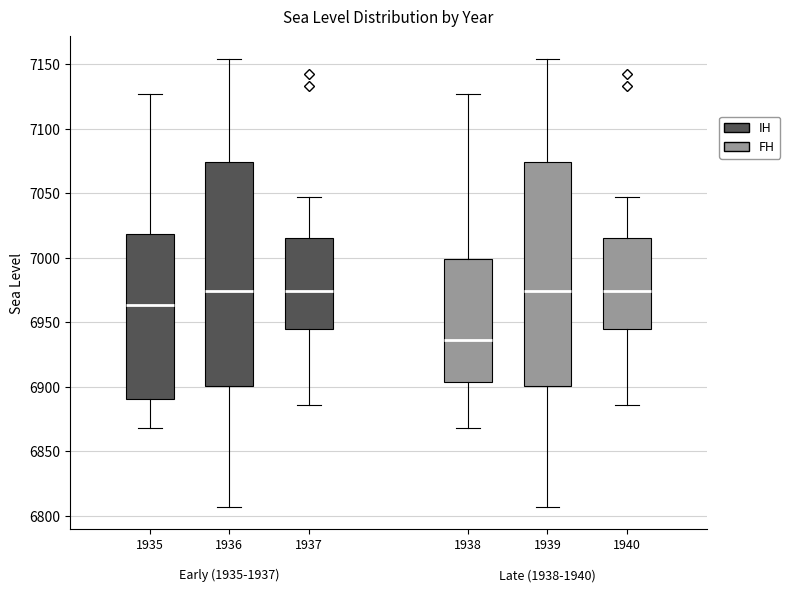

Which box has the lowest median line?

1938